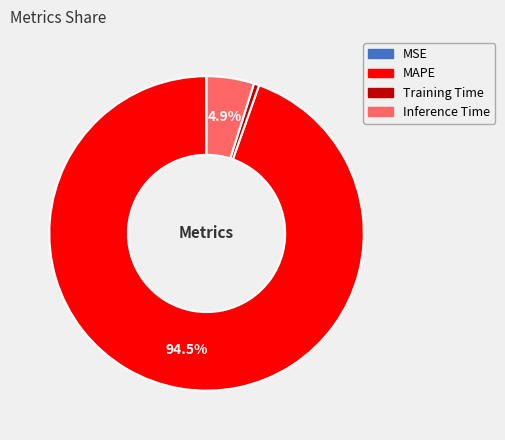

Which has a higher value, Training Time or Inference Time?

Inference Time